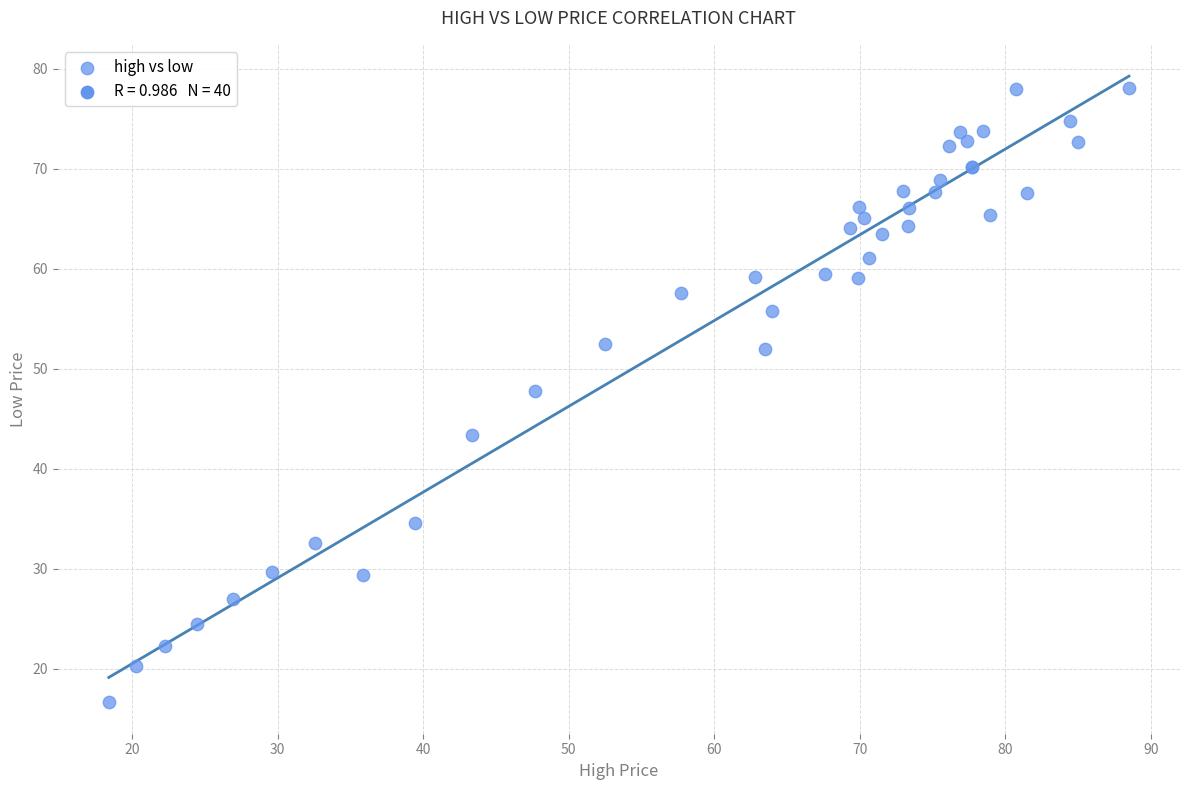

What Y value in the scatter plot is closest to 47?

47.7